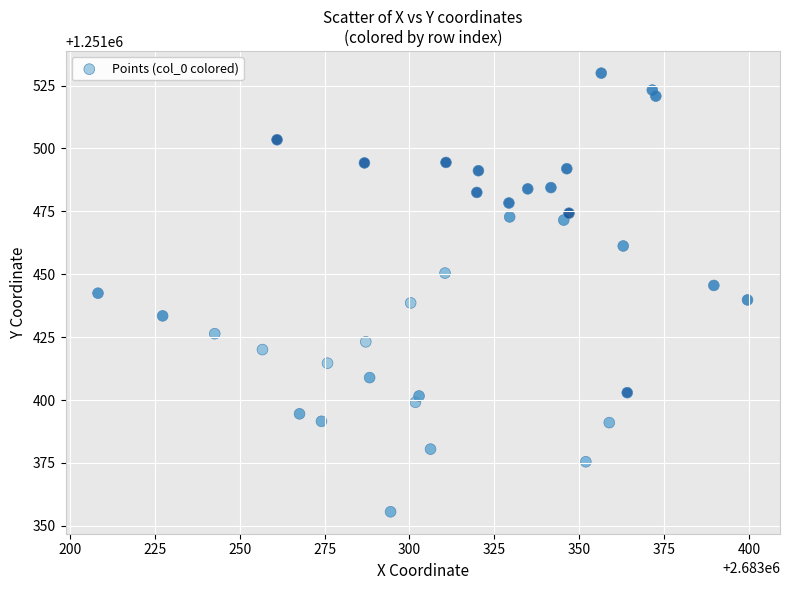

What is the range of X values (max minus min)?

191.4